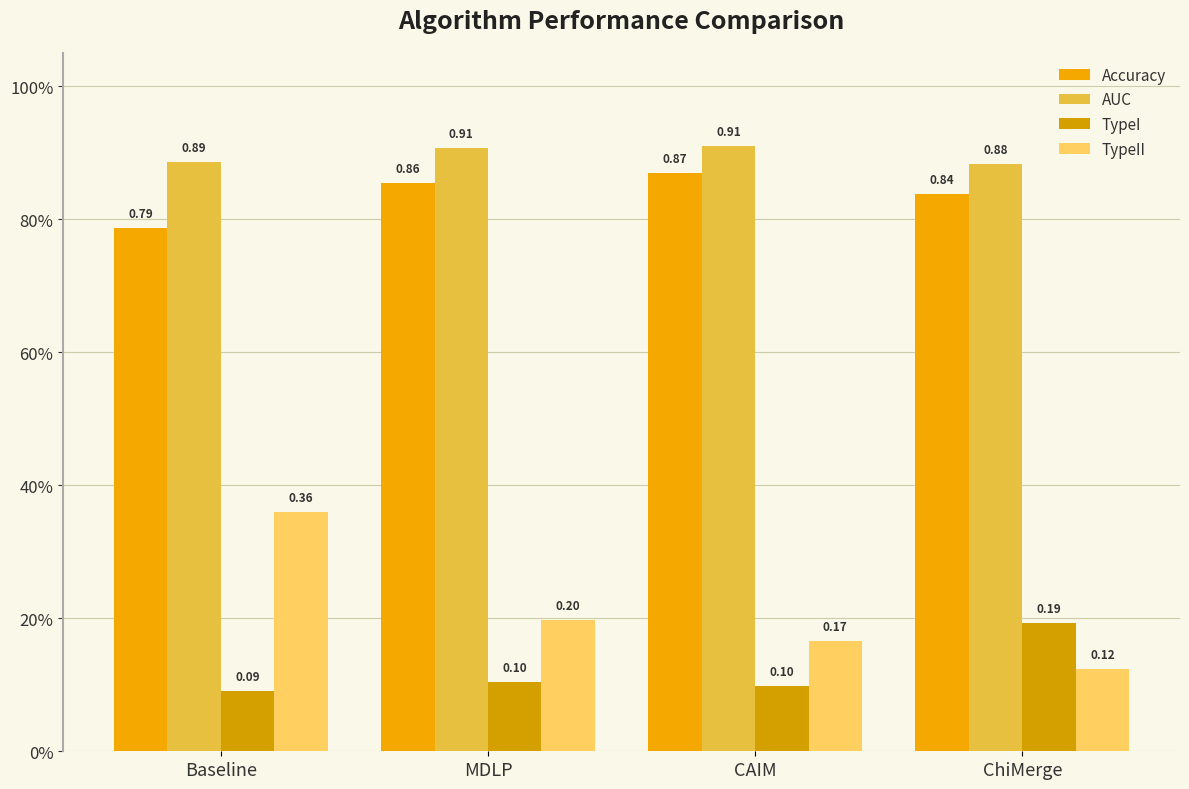

Are the bars horizontal?

No